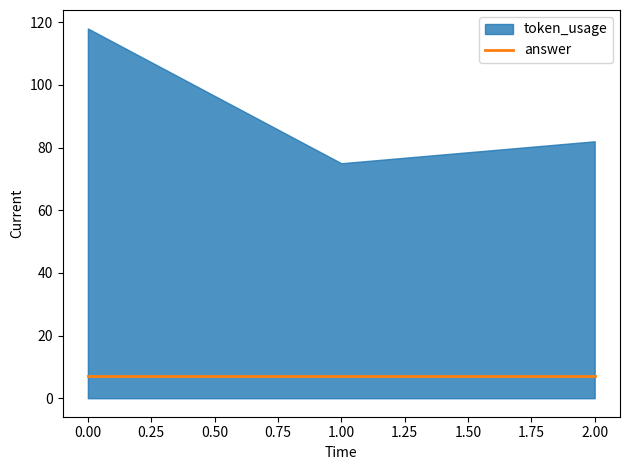

The value of token_usage at 2 is 22. True or false?

False